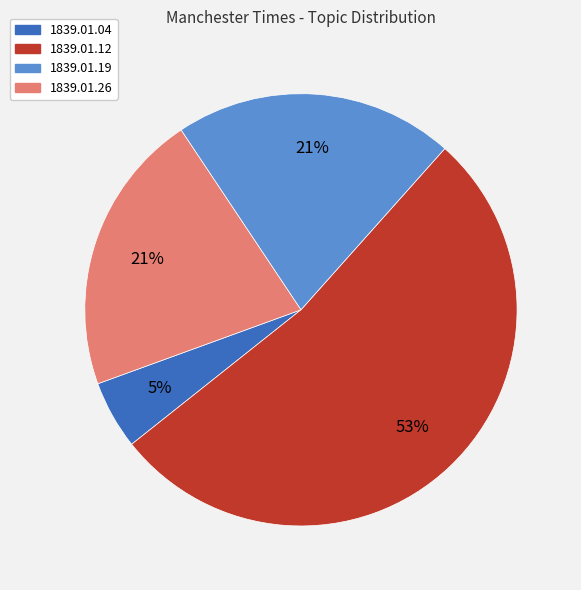

To the nearest percent, what is the difference between the largest and smallest slice percentages?

48%